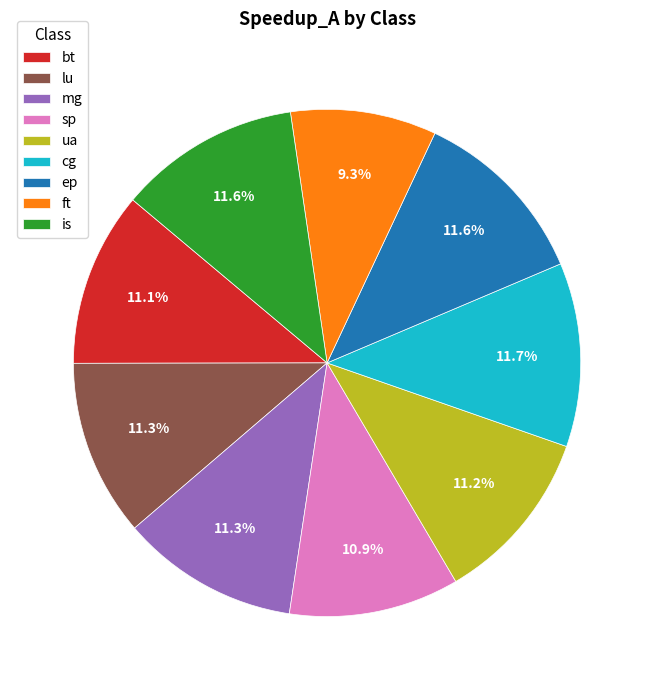

Which slice is the smallest?

ft